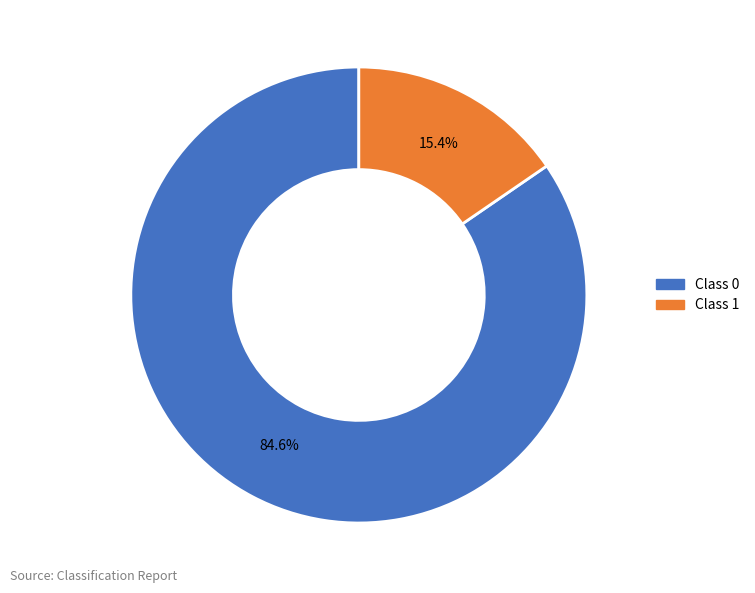

How many segments does this pie chart have?

2